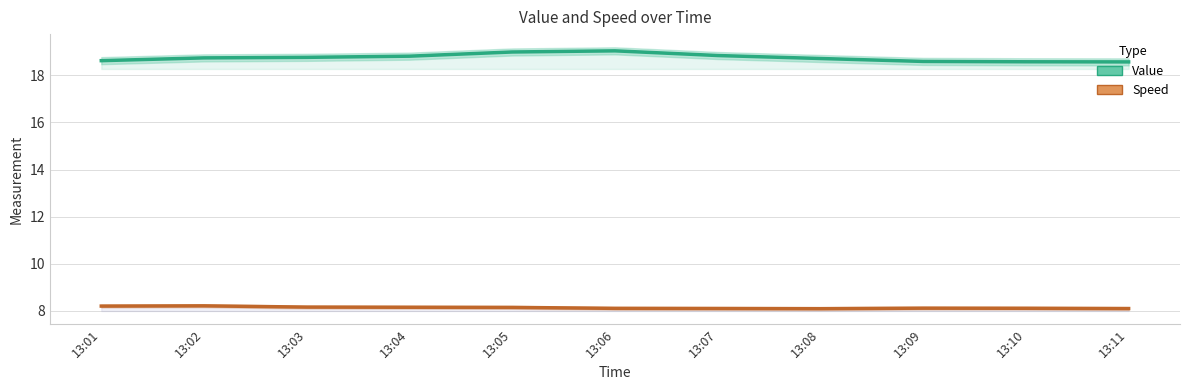

True or false: Speed and Value intersect in this chart.

False